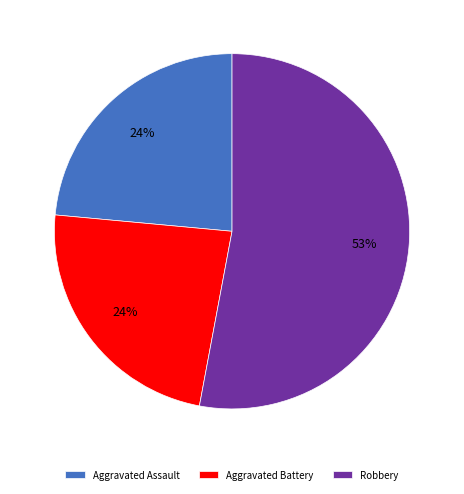

How many segments does this pie chart have?

3